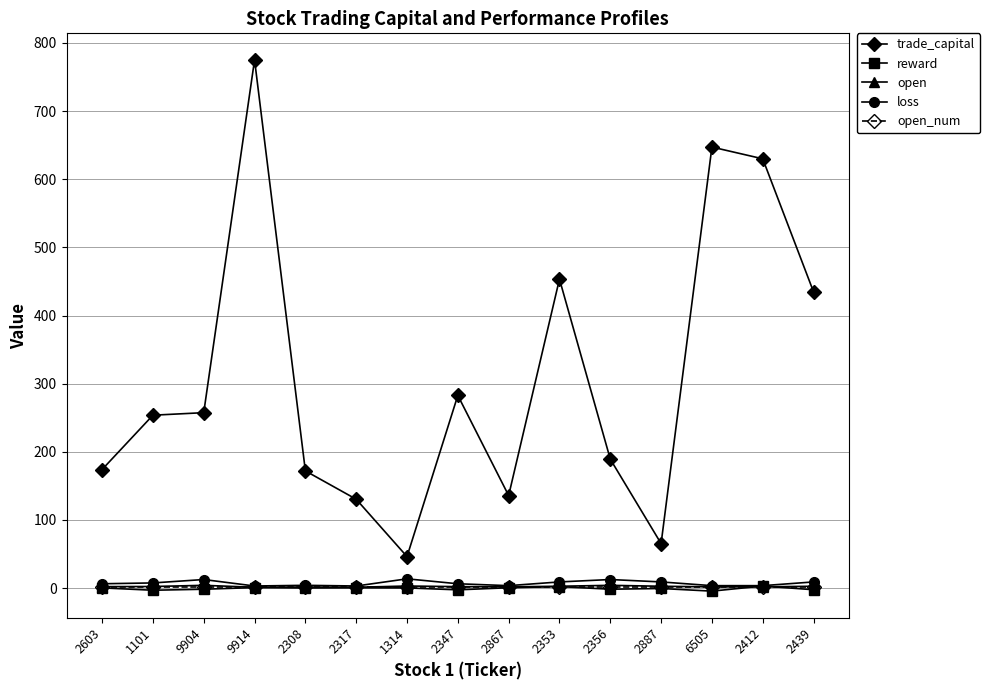

Where is trade_capital nearest to the value 410?

2439